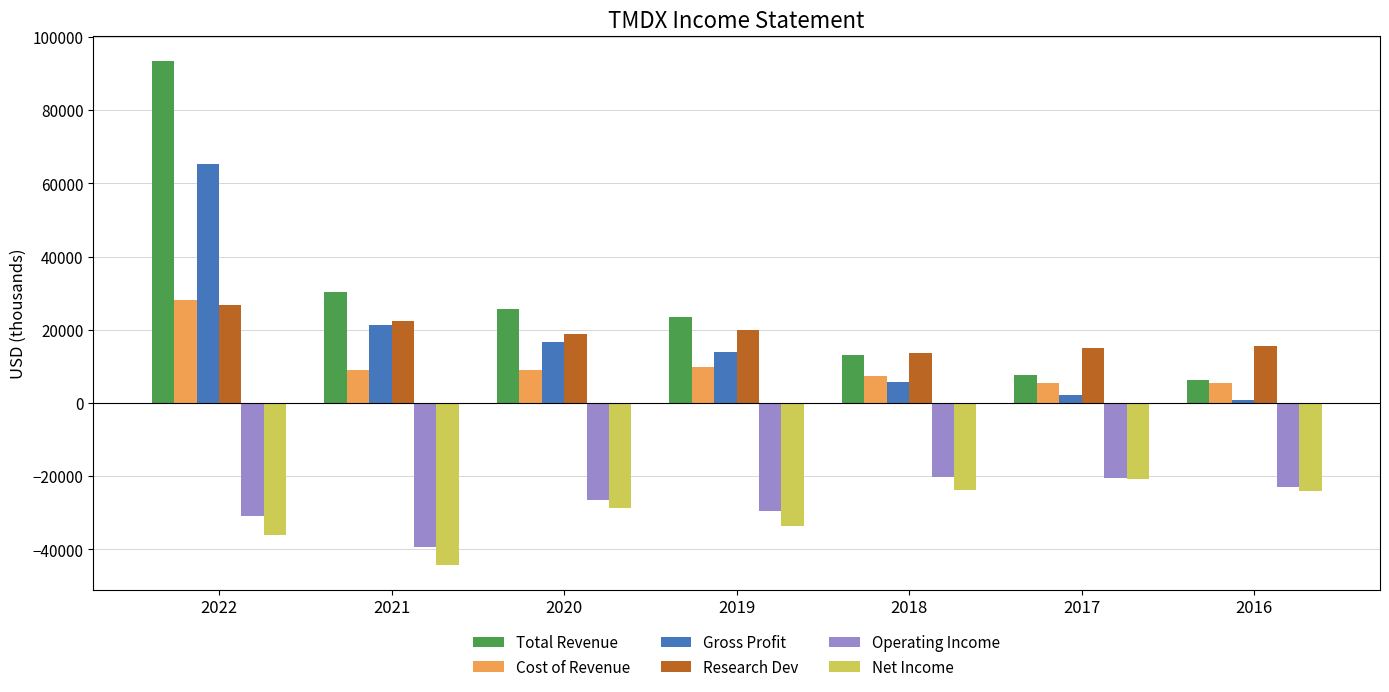

Which series has the widest spread of values?

Total Revenue